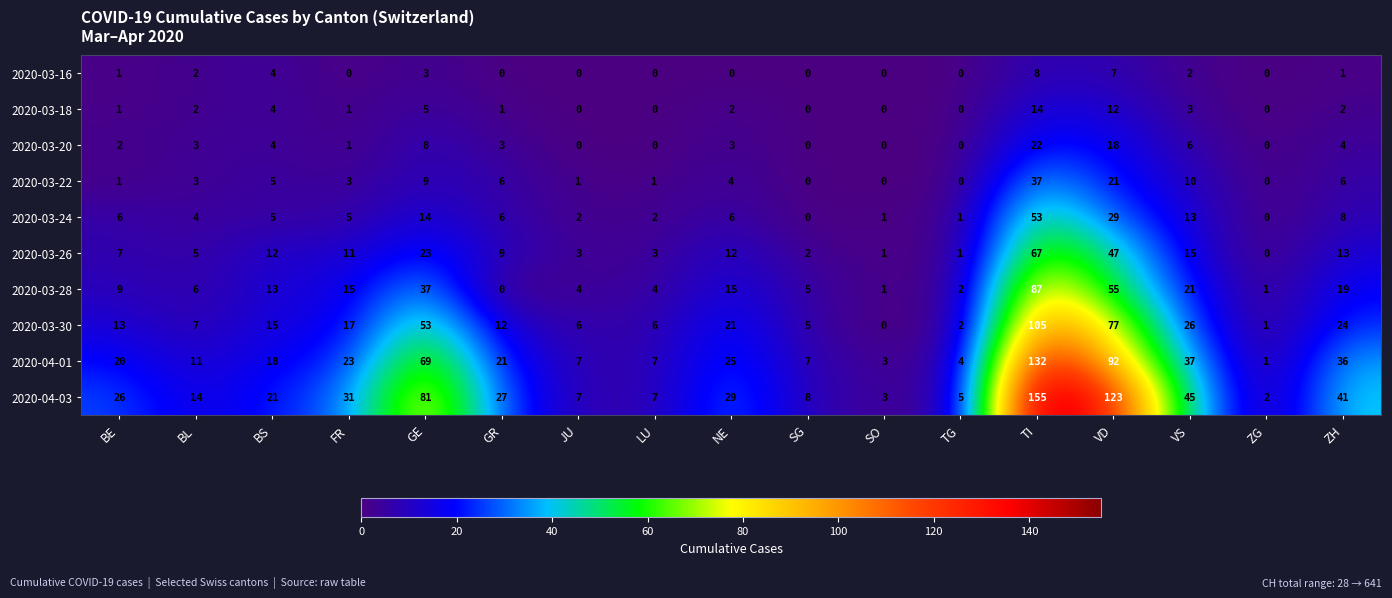

Rank the series by their maximum value, from lowest to highest.

2020-03-16, 2020-03-18, 2020-03-20, 2020-03-22, 2020-03-24, 2020-03-26, 2020-03-28, 2020-03-30, 2020-04-01, 2020-04-03